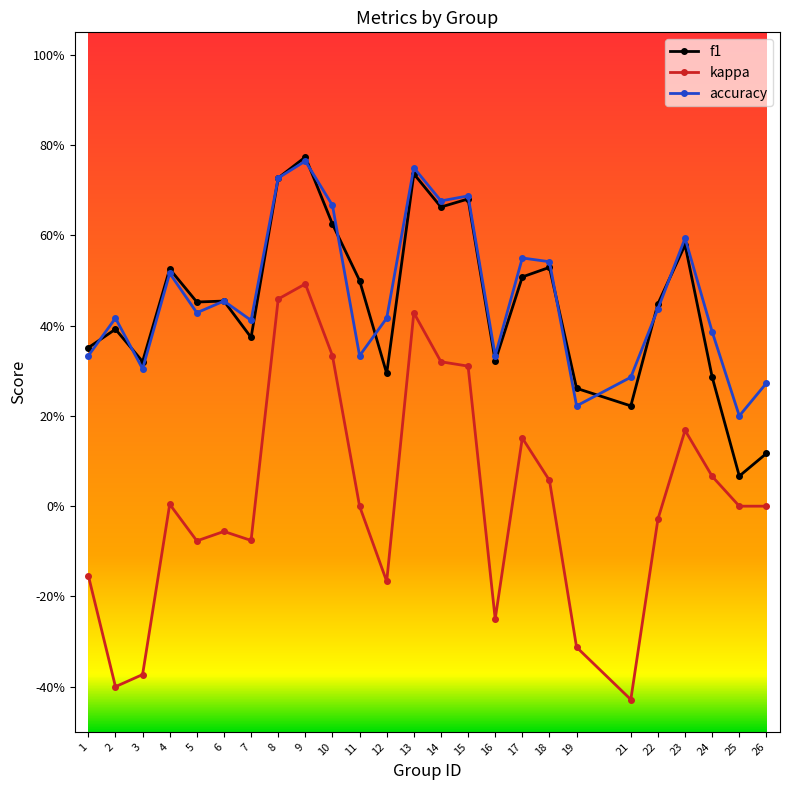

What are all the series names shown in the legend?

f1, kappa, accuracy